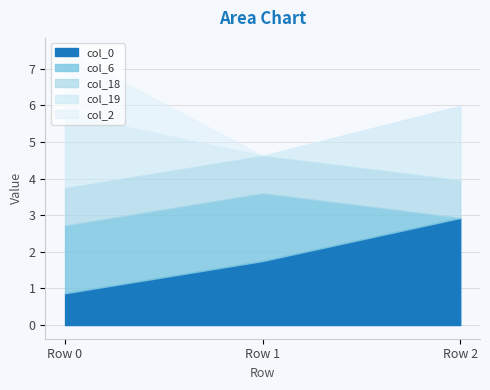

At how many categories does at least one series exceed 0?

3